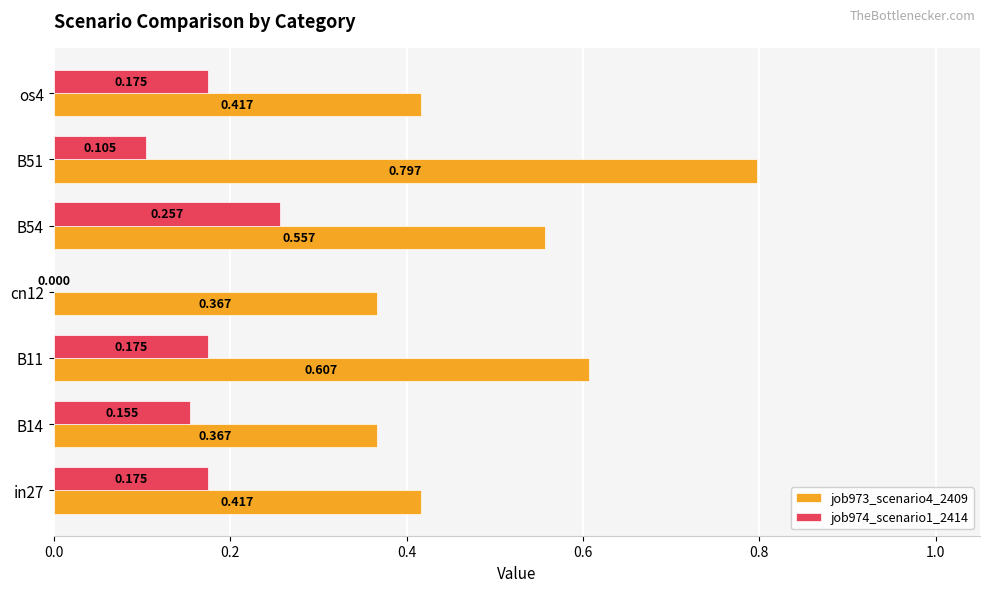

Which category has the highest value across all series?

B51